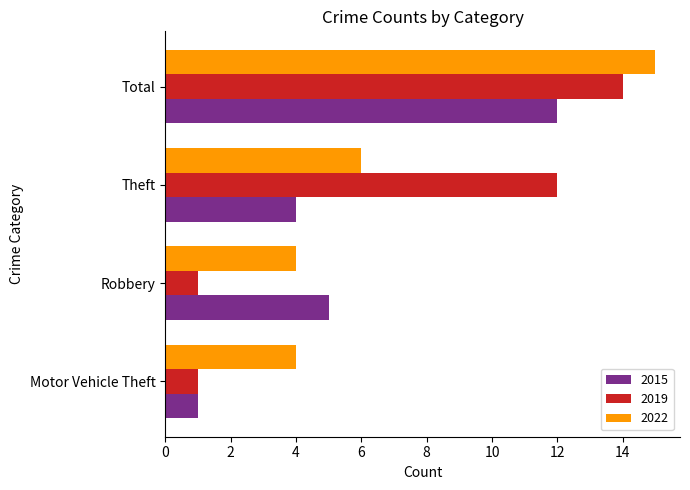

Which series has the largest total across all categories?

2022